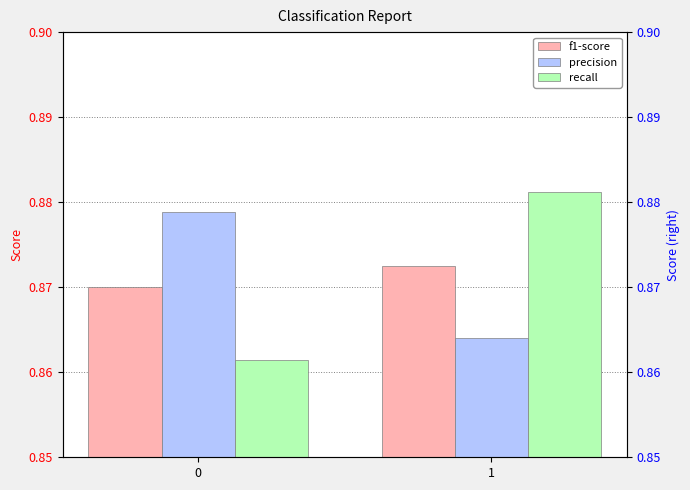

Is it true that recall equals 0.9 at 1?

True